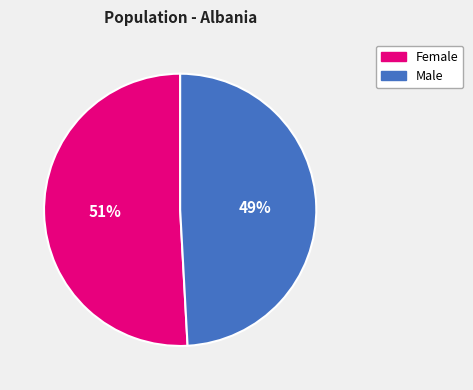

To the nearest percent, what portion does Female represent?

51%